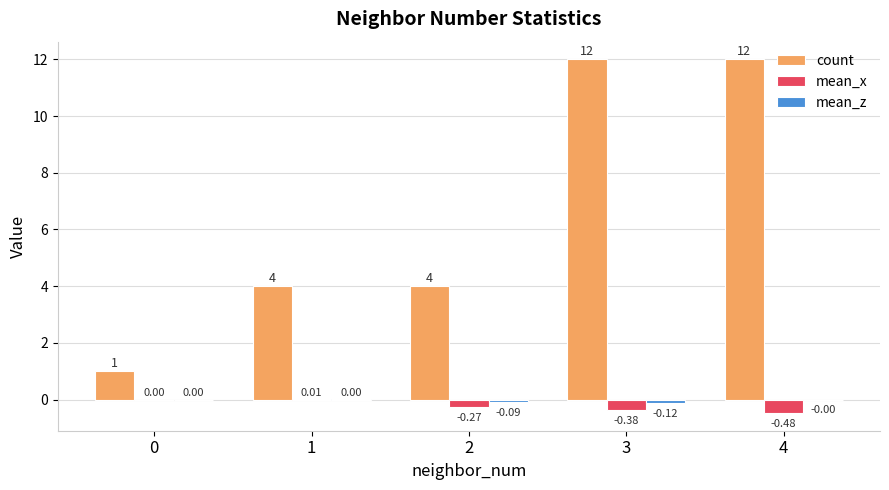

At which category is the sum across all series the highest?

4